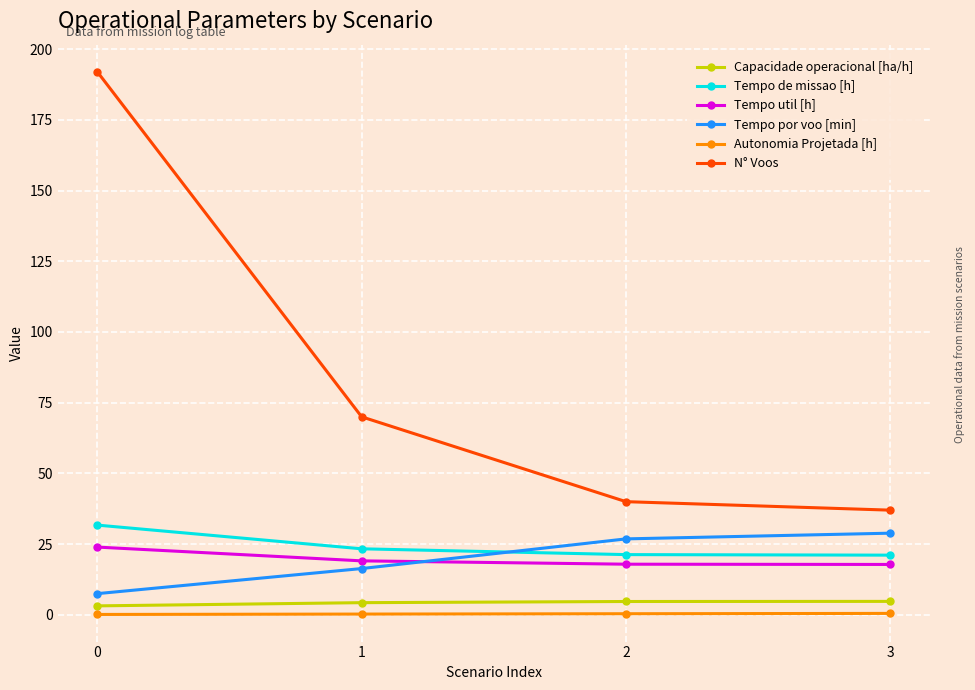

Rank the series at 0 from highest to lowest value.

N° Voos, Tempo de missao [h], Tempo util [h], Tempo por voo [min], Capacidade operacional [ha/h], Autonomia Projetada [h]